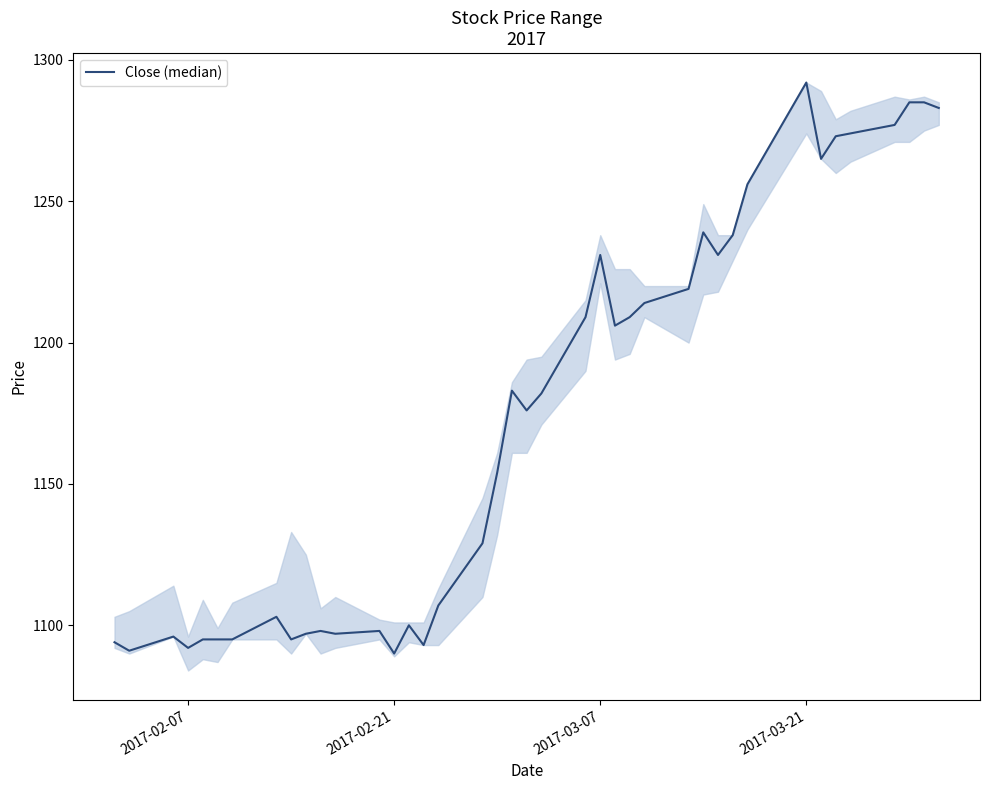

What is the maximum value shown in the chart?

1292